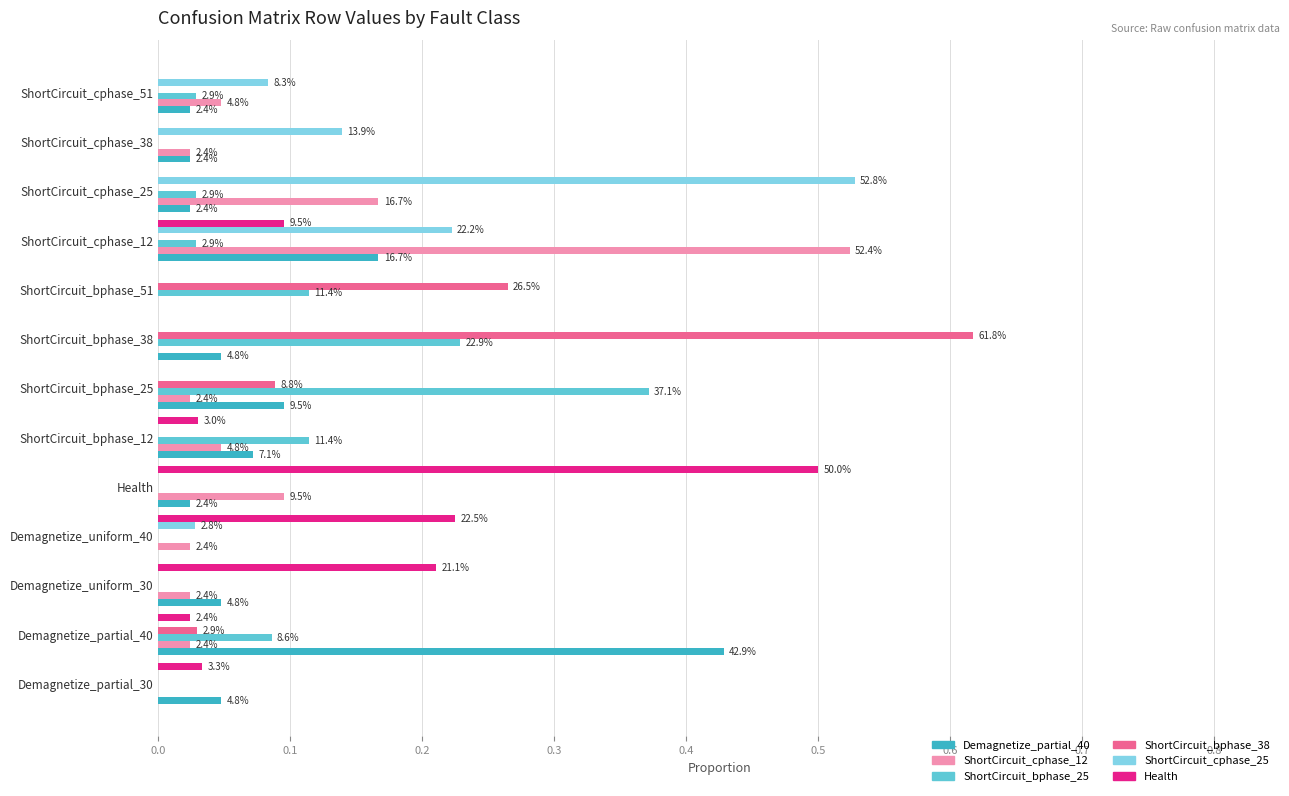

Reading left to right, transcribe all the data shown in this chart.

Demagnetize_partial_40: 0.0	0.4	0.0	0.0	0.0	0.1	0.1	0.0	0.0	0.2	0.0	0.0	0.0
ShortCircuit_cphase_12: 0.0	0.0	0.0	0.0	0.1	0.0	0.0	0.0	0.0	0.5	0.2	0.0	0.0
ShortCircuit_bphase_25: 0.0	0.1	0.0	0.0	0.0	0.1	0.4	0.2	0.1	0.0	0.0	0.0	0.0
ShortCircuit_bphase_38: 0.0	0.0	0.0	0.0	0.0	0.0	0.1	0.6	0.3	0.0	0.0	0.0	0.0
ShortCircuit_cphase_25: 0.0	0.0	0.0	0.0	0.0	0.0	0.0	0.0	0.0	0.2	0.5	0.1	0.1
Health: 0.0	0.0	0.2	0.2	0.5	0.0	0.0	0.0	0.0	0.1	0.0	0.0	0.0